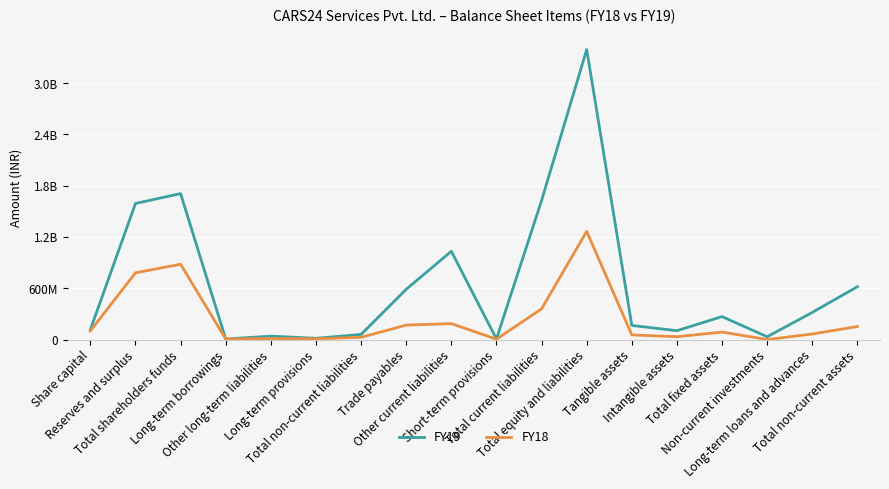

What are all the series names shown in the legend?

FY19, FY18